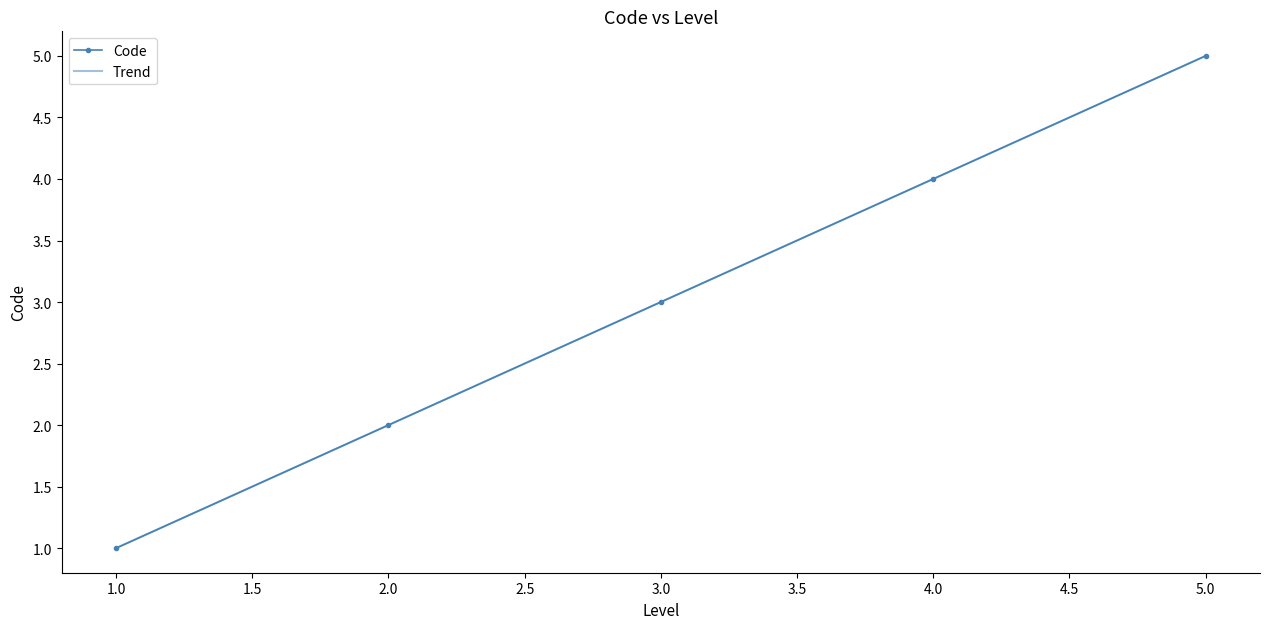

What is the difference between the second highest and minimum values?

3